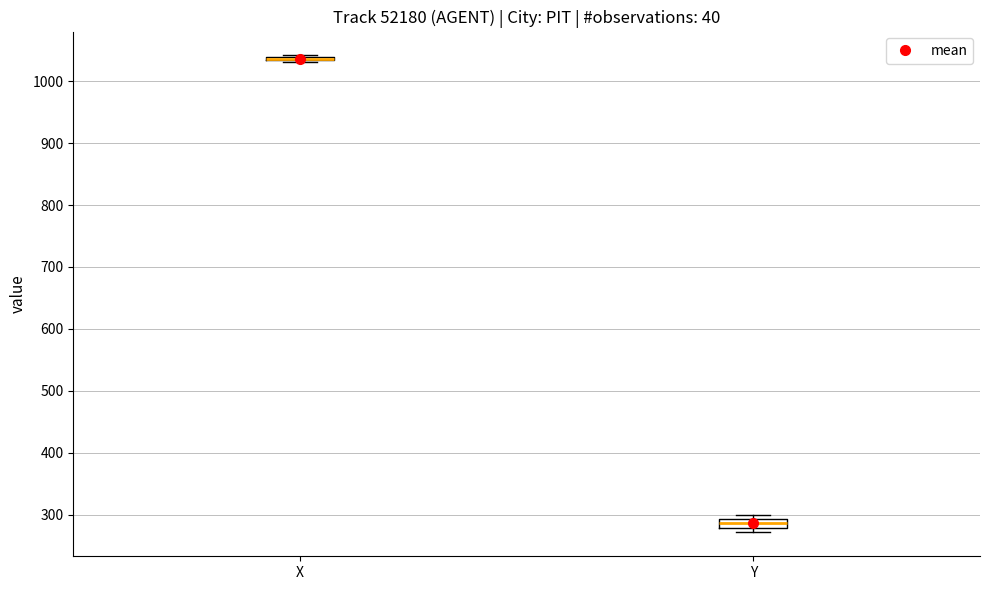

Where is the upper edge of the box for Y on the y-axis? The values are not printed on the chart, so give them approximately, as read against the axis.

290